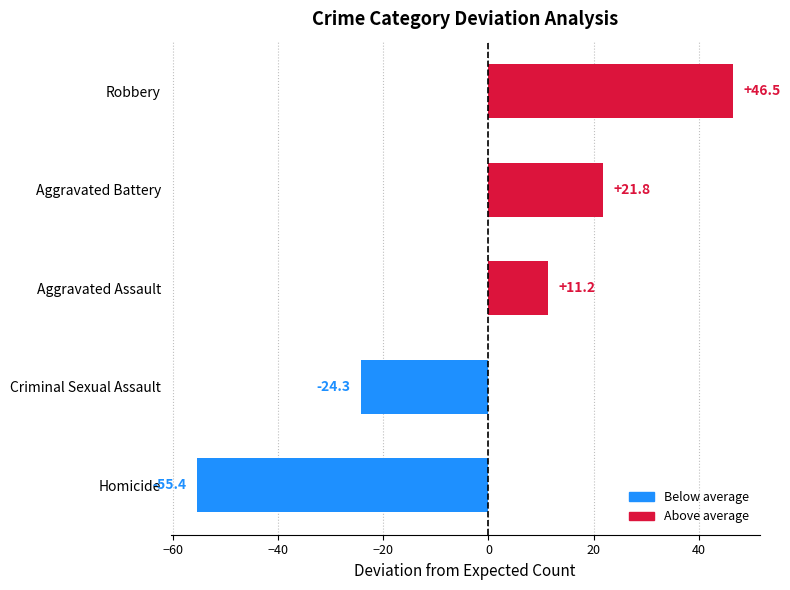

Reading bottom to top, list all the values displayed in this chart.

Homicide=-55.4	Criminal Sexual Assault=-24.3	Aggravated Assault=11.2	Aggravated Battery=21.8	Robbery=46.5